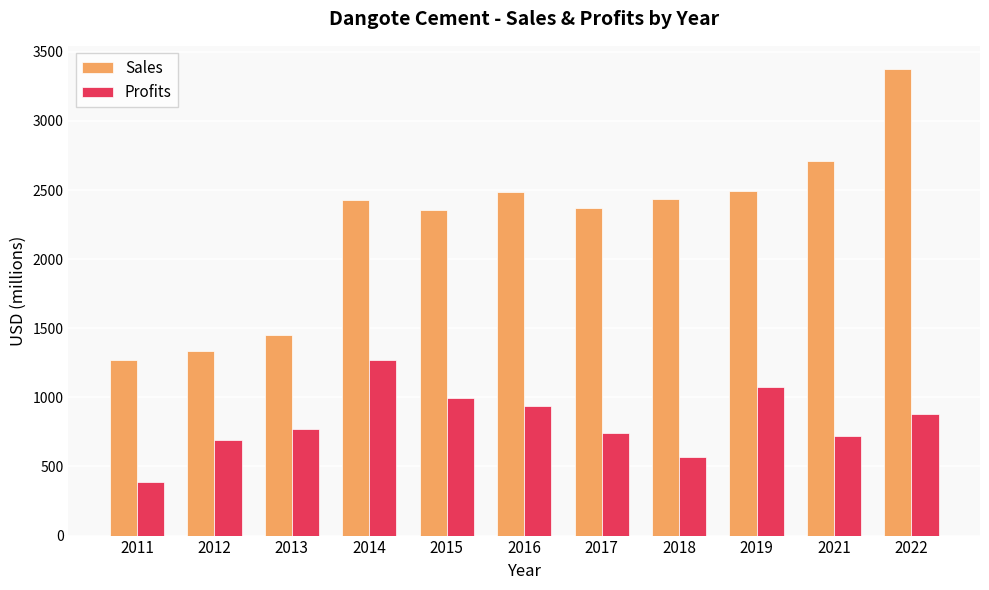

What is the approximate value of Profits at 2017?

745.2